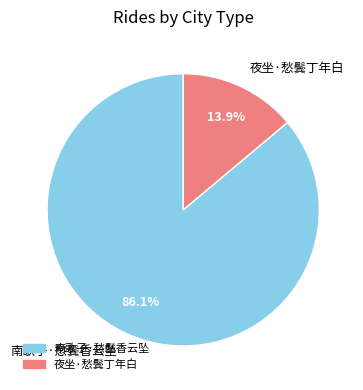

Is it true that 南歌子·愁鬓香云坠 is 86% of the pie?

True